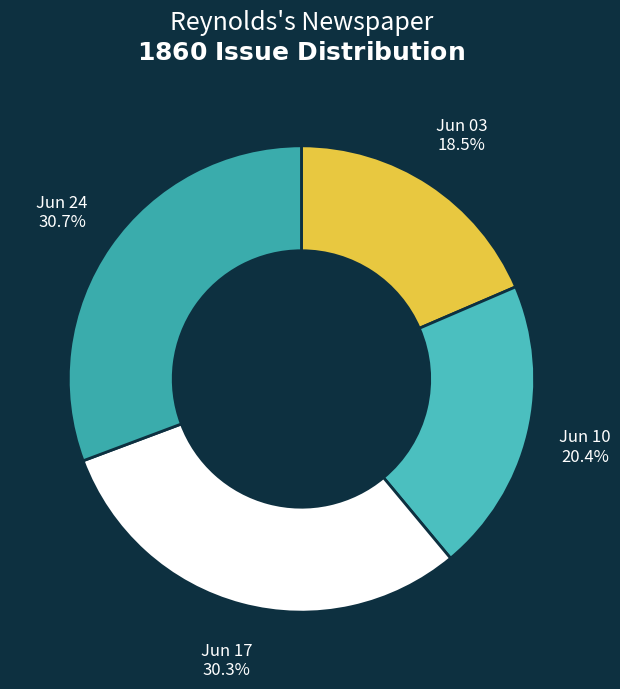

Which category has the smallest portion of the pie?

Jun 03